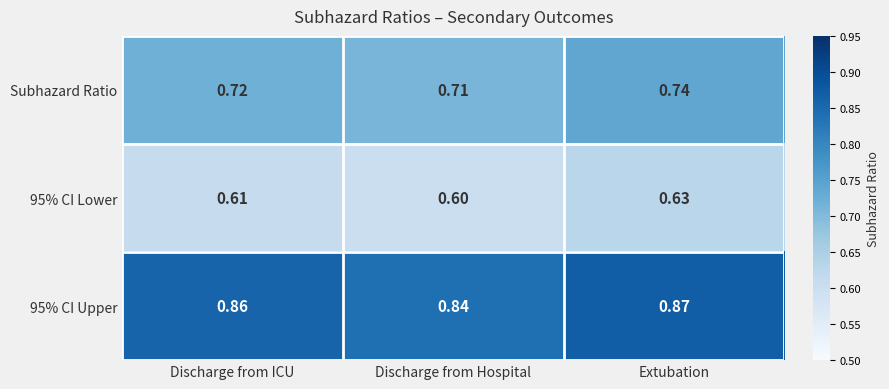

Which category has the lowest value in the Subhazard Ratio series?

Discharge from Hospital